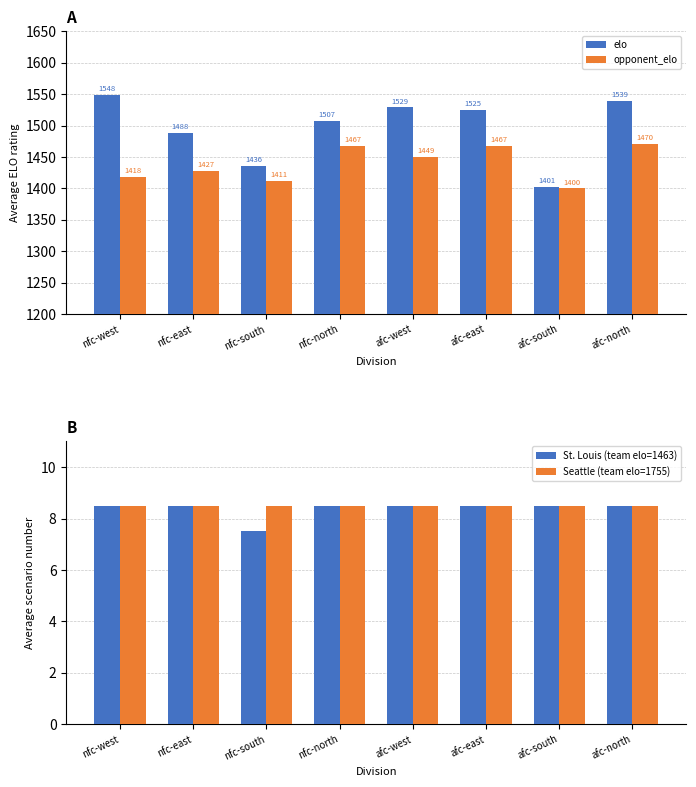

What is the value of the Seattle (team elo=1755) bar at the 2nd from the left?

8.5